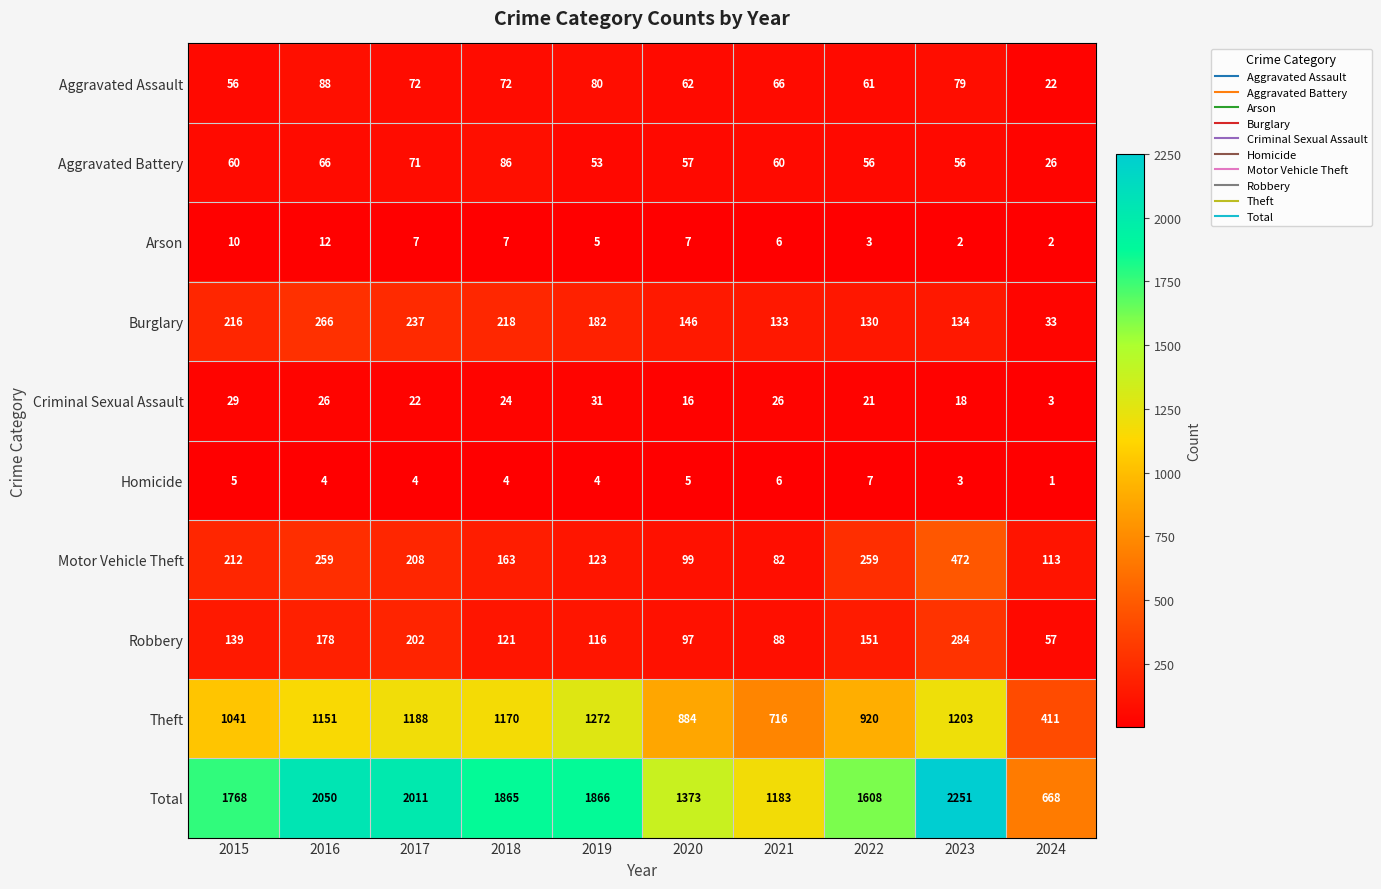

What is the approximate value of Total at 2022?

1608